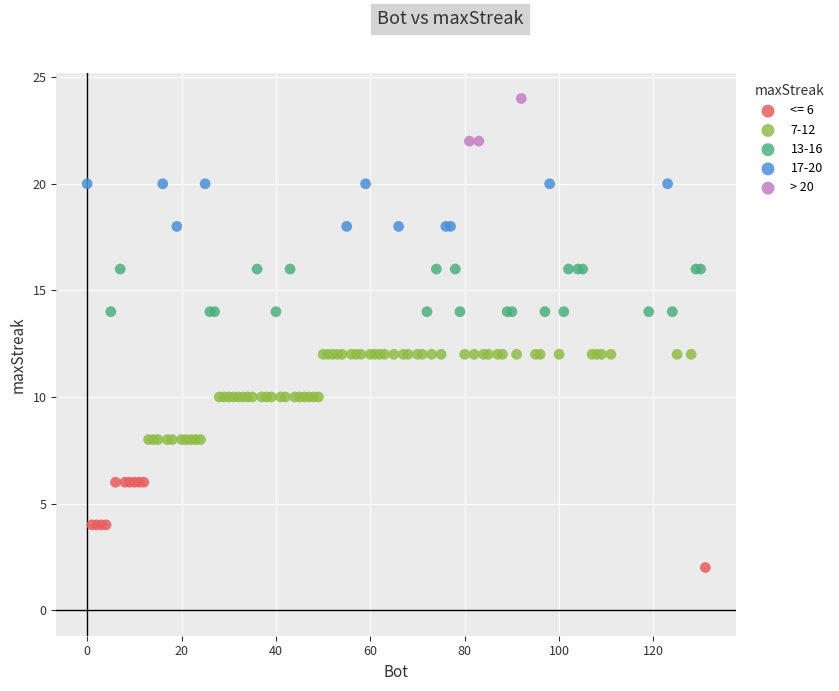

Which series contains the lowest Y value?

<= 6